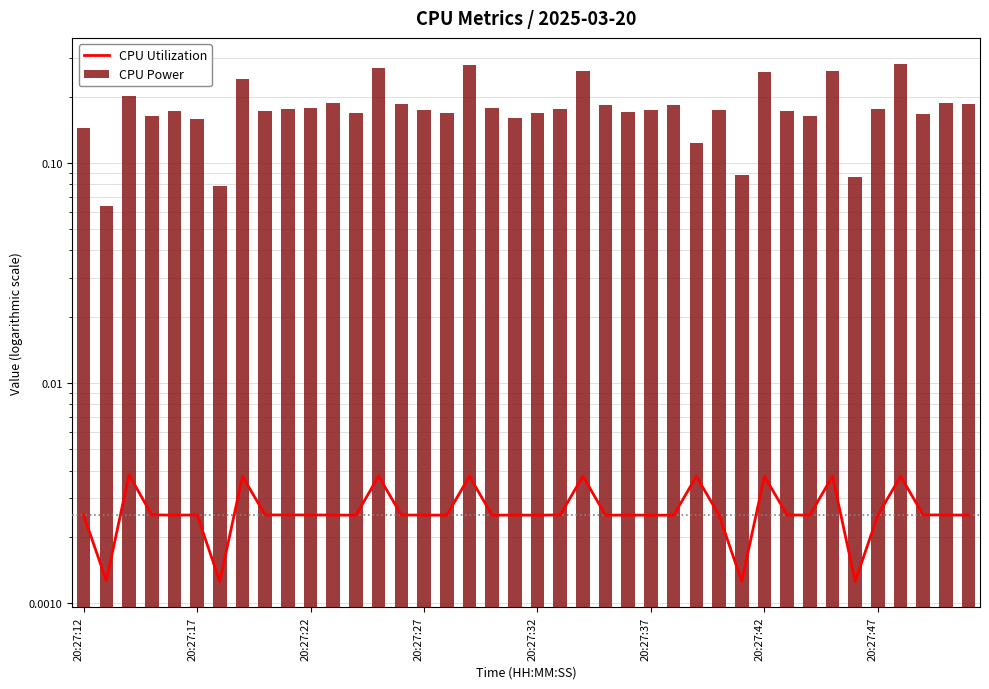

At 20:27:27, list the series in order from largest to smallest.

CPU Power, CPU Utilization